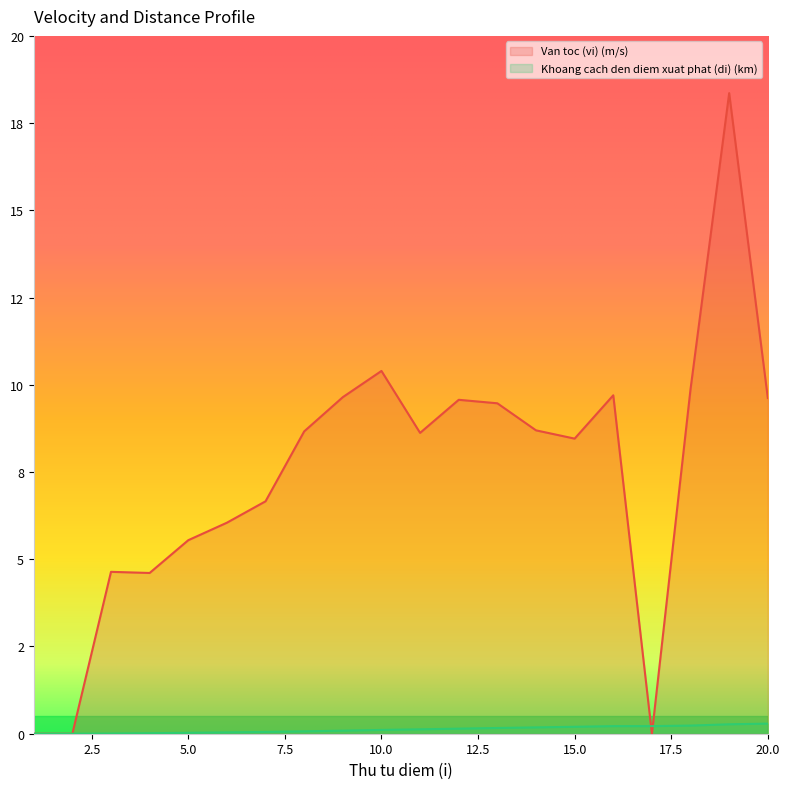

Which series changed the most between 16 and 20?

Van toc (vi) (m/s)